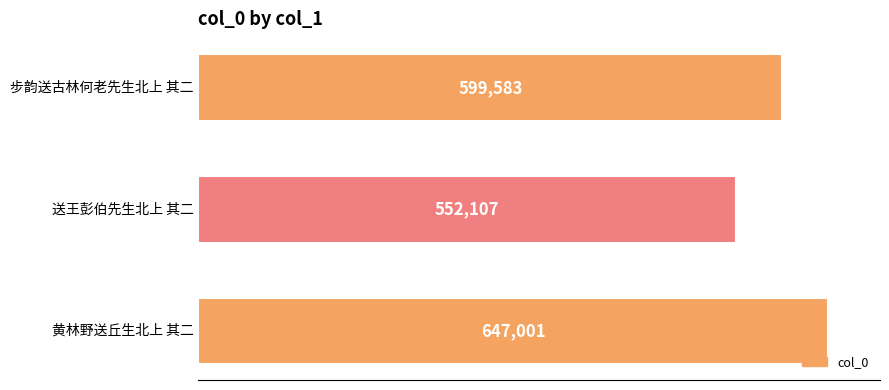

Does the chart contain stacked bars?

No